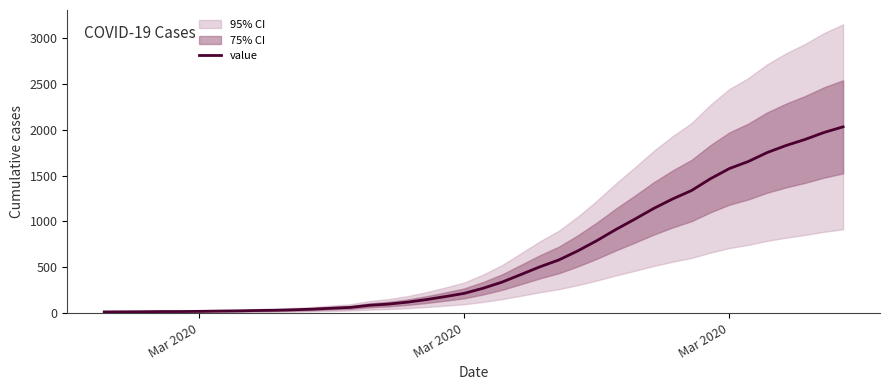

Reading right to left, what are all the values shown in this chart?

2032	1971	1895	1829	1752	1654	1577	1466	1337	1245	1141	1024	911	790	679	580	505	421	338	271	215	180	147	119	98	85	62	53	43	36	31	28	24	22	19	17	17	15	14	13